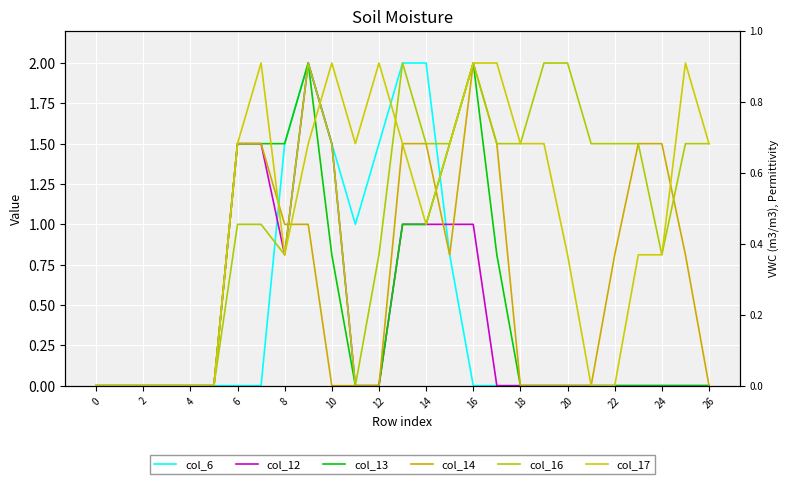

What is the spread (max minus min) of values at 10?

2.0